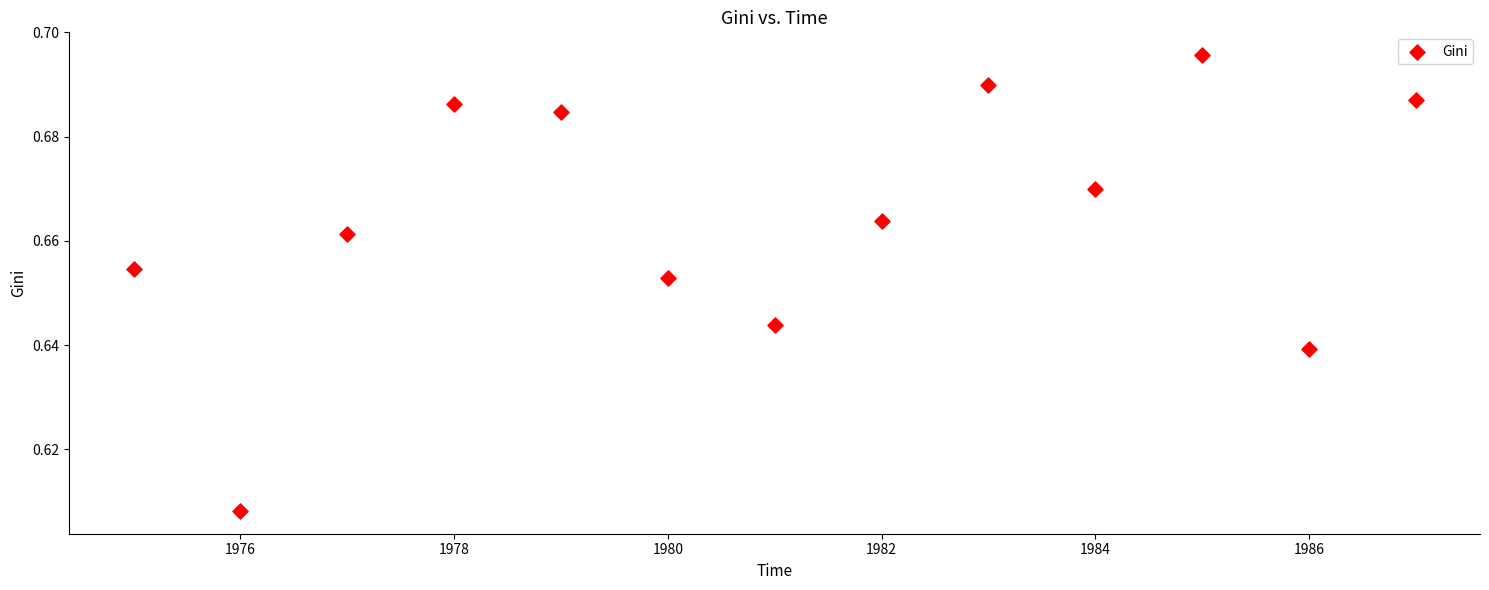

What is the range of X values (max minus min)?

12.0